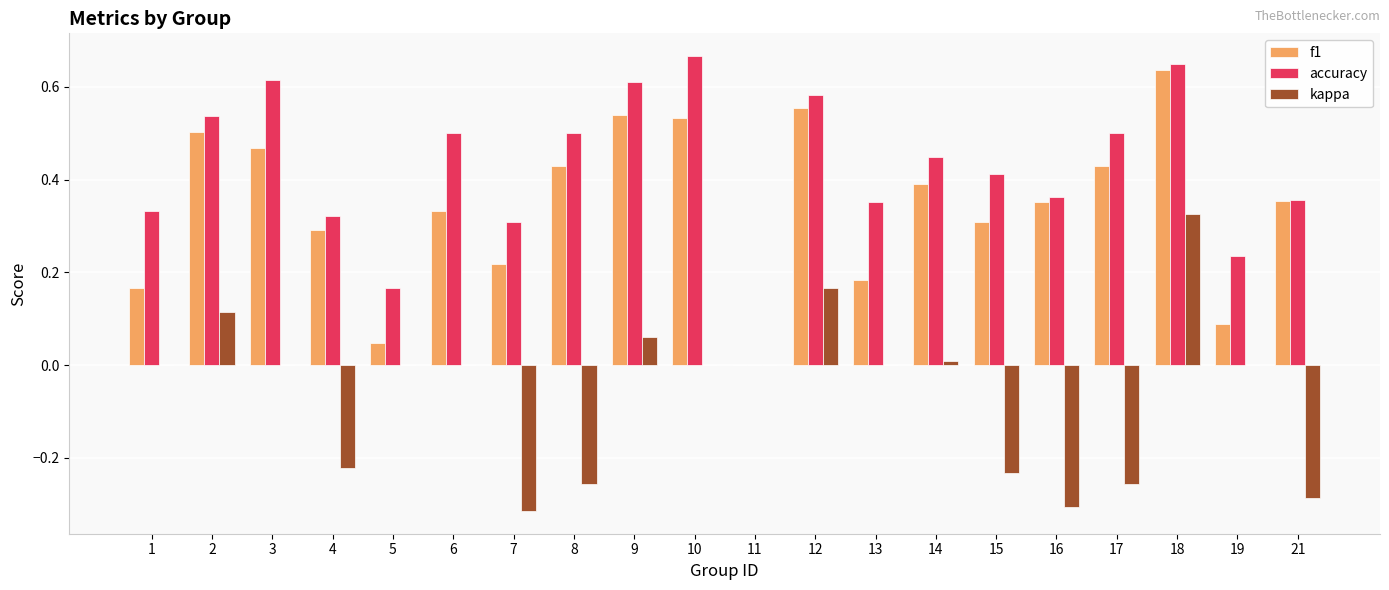

Is the value of kappa at 17 greater than the value of accuracy at 9?

No